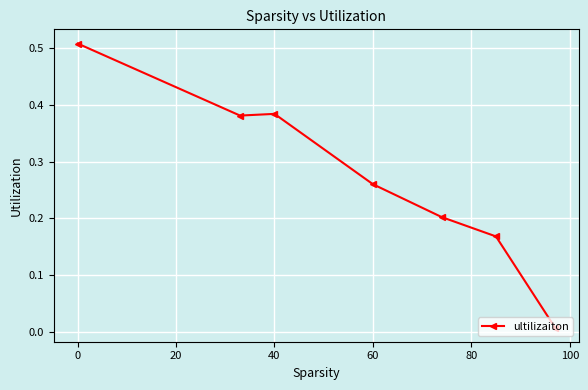

Is it true that the value at 40 is 0.6?

False